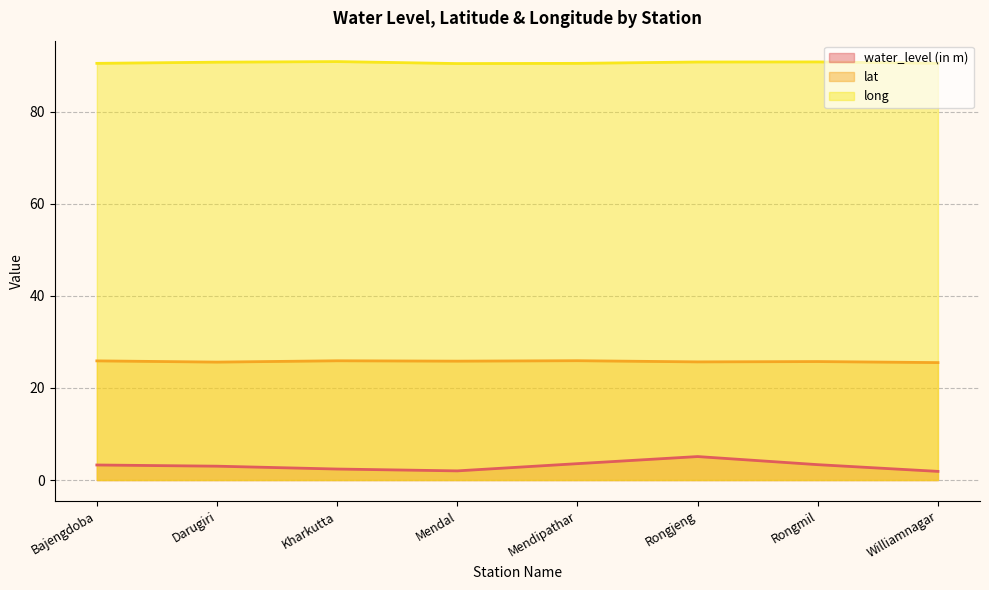

Read the water_level (in m) value at Mendal.

2.0